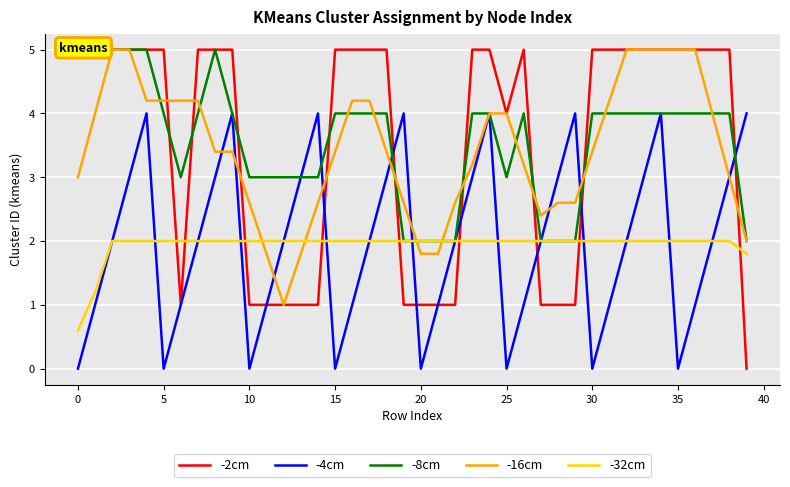

How many lines are shown in the chart?

5